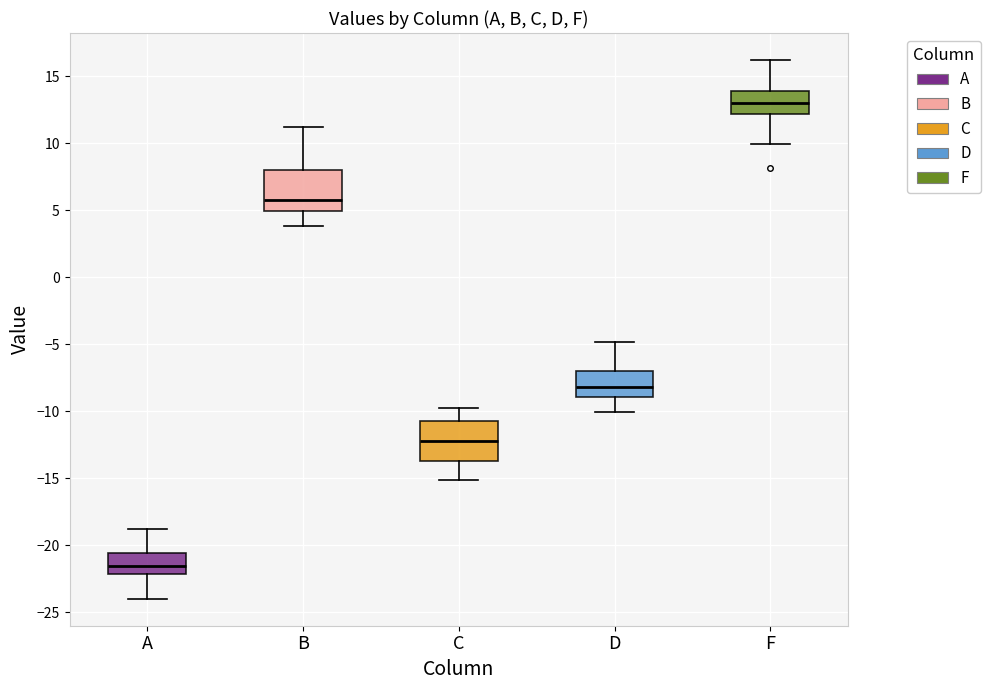

Which box has the highest median line?

F